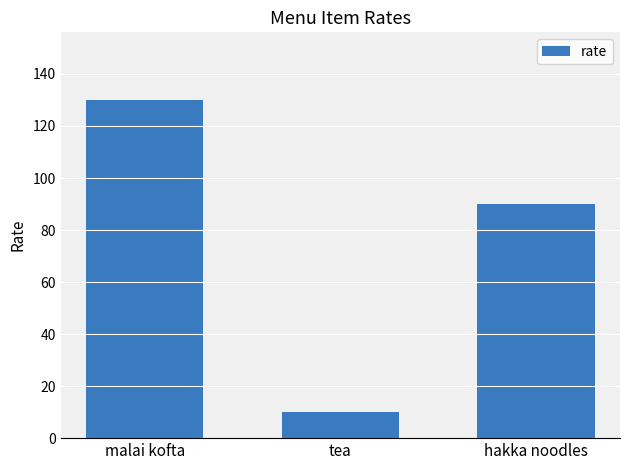

What is the change in value from malai kofta to tea?

-120